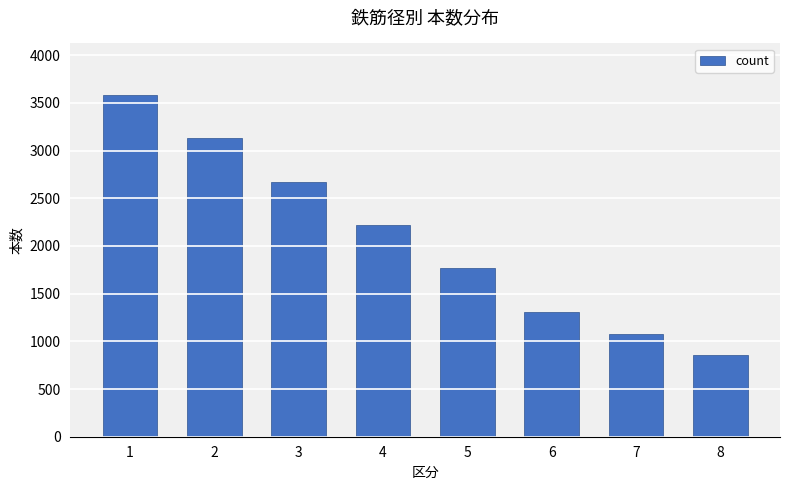

True or false: the data shows 850 at 4.

False